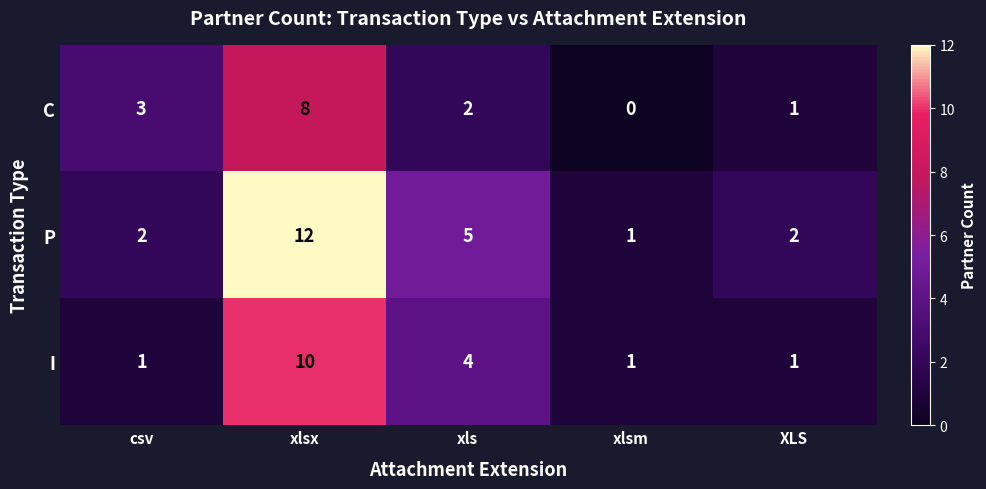

What is the sum of all P values?

22